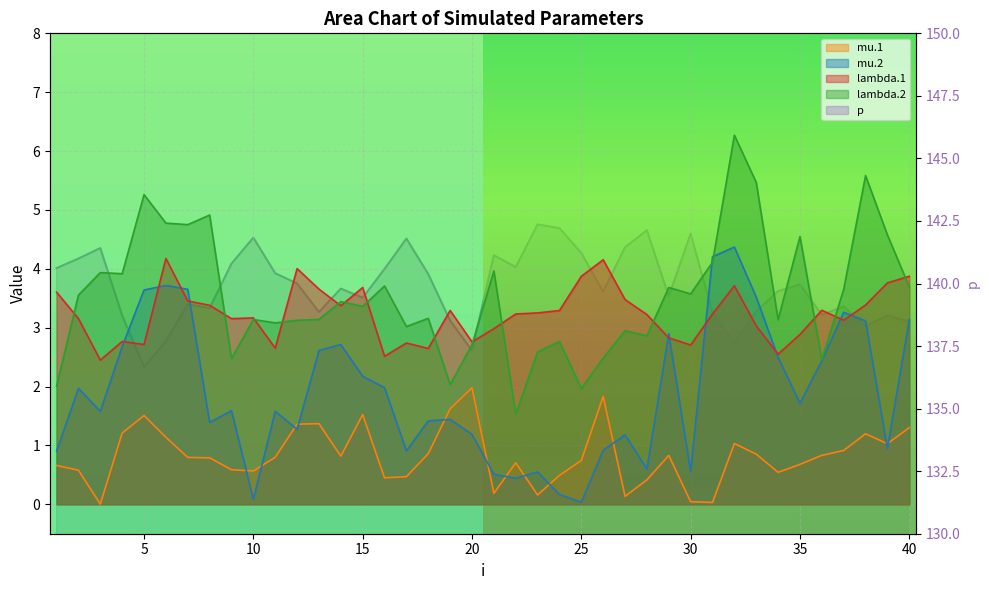

What is the maximum value shown in the chart?

142.4